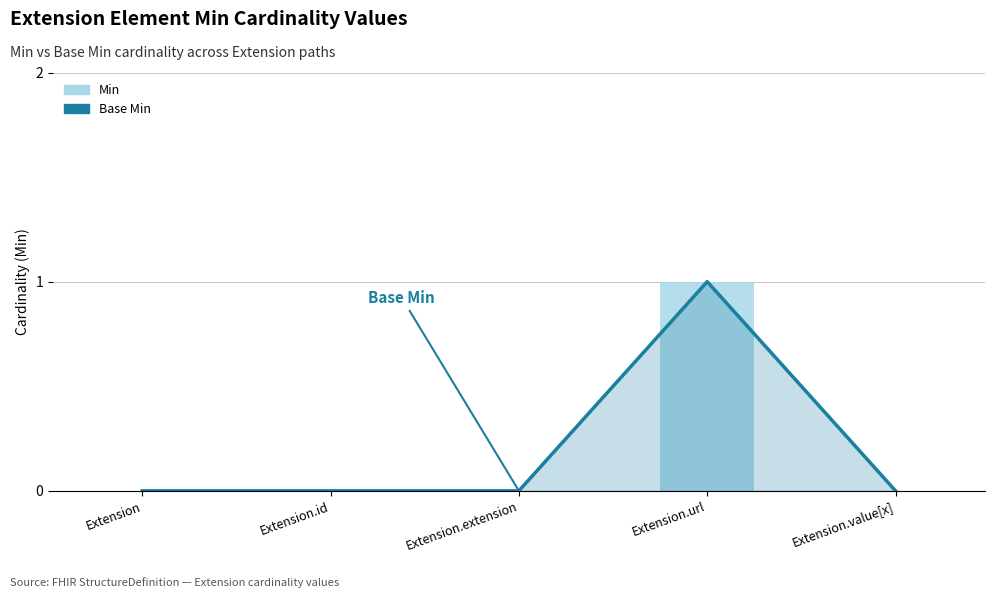

Which series has the largest range (max minus min)?

Base Min